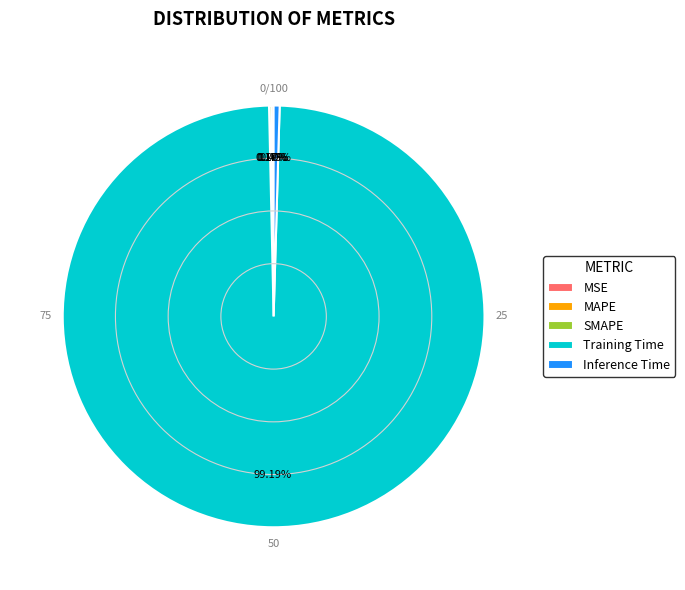

Which has a higher value, Training Time or Inference Time?

Training Time